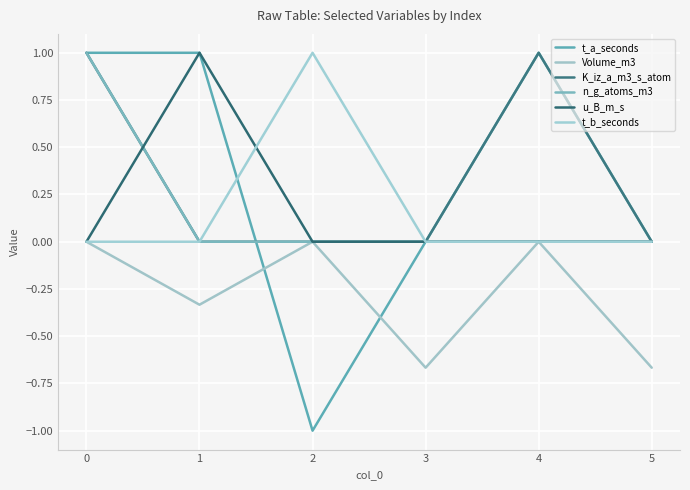

True or false: K_iz_a_m3_s_atom has a value of -0.5 at 1.

False